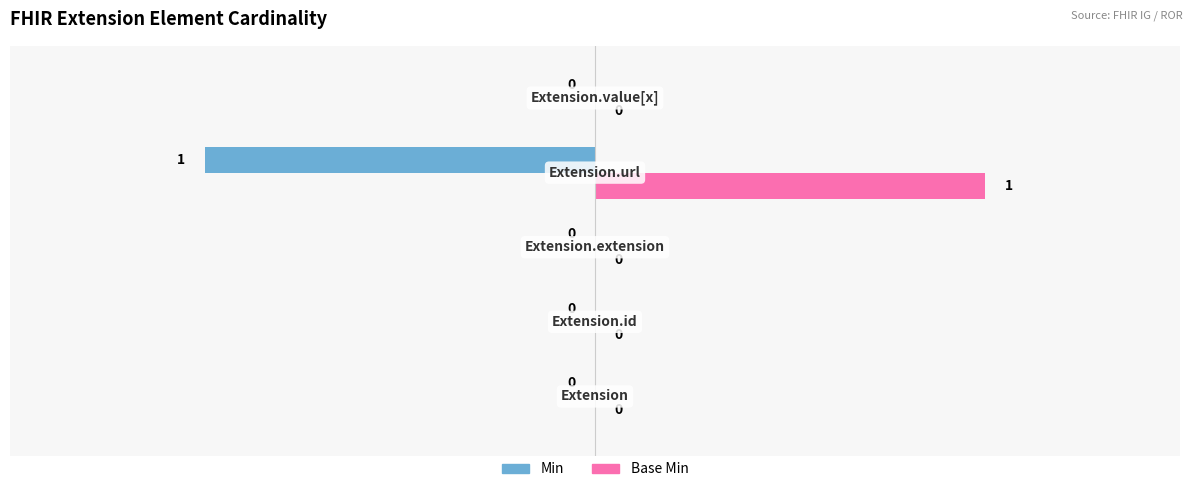

How many values in the Base Min series exceed 0?

1